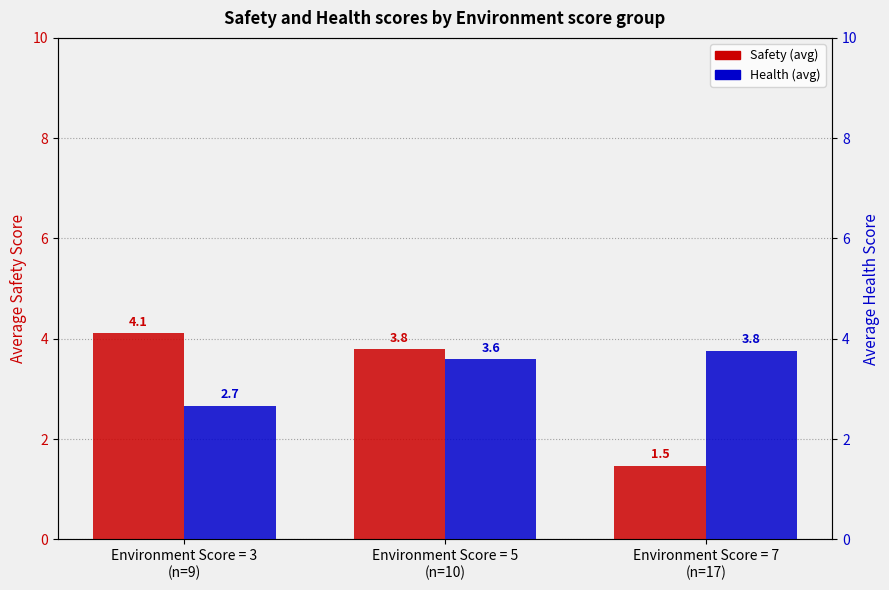

Rank the series at Environment Score = 5
(n=10) from lowest to highest value.

Health, Safety